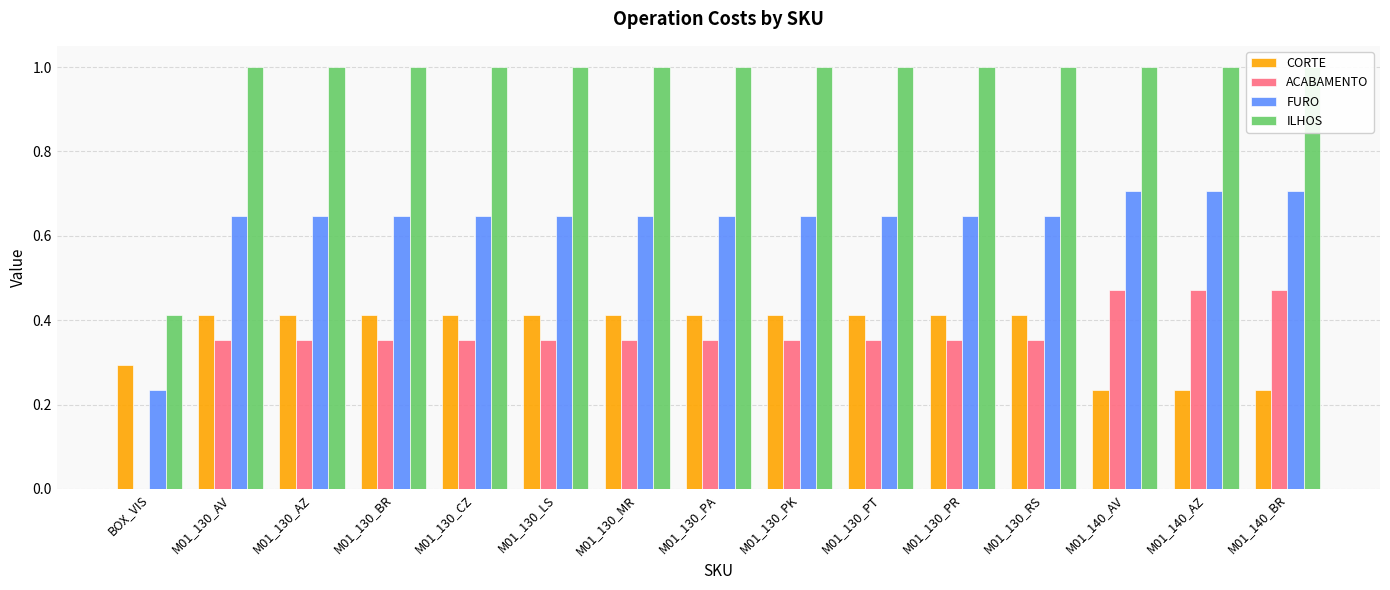

Between M01_130_BR and M01_140_BR, which series saw the biggest shift?

CORTE